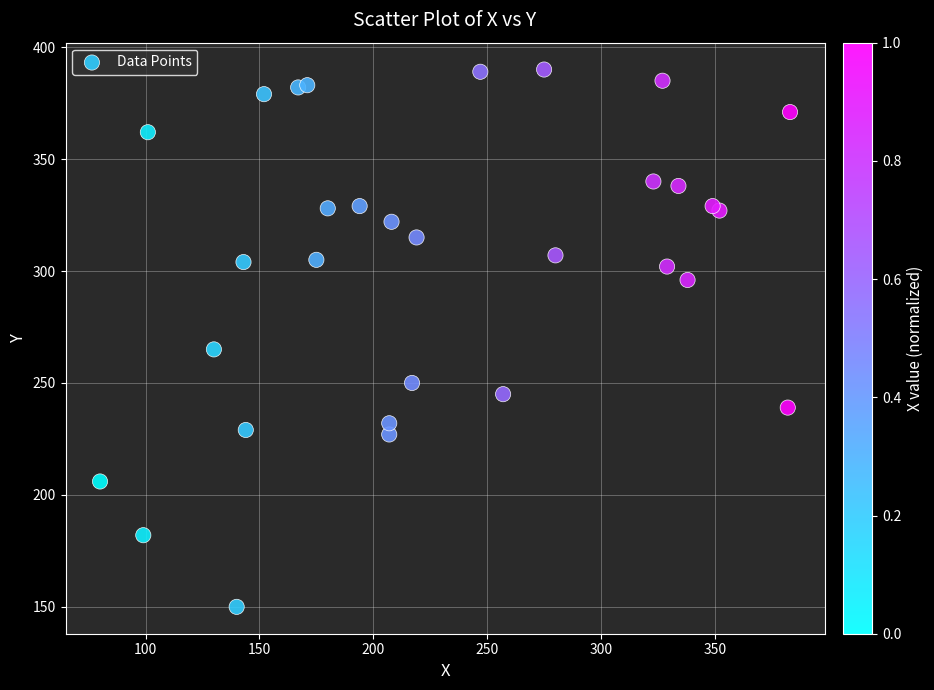

What Y value in the scatter plot is closest to 270?

265